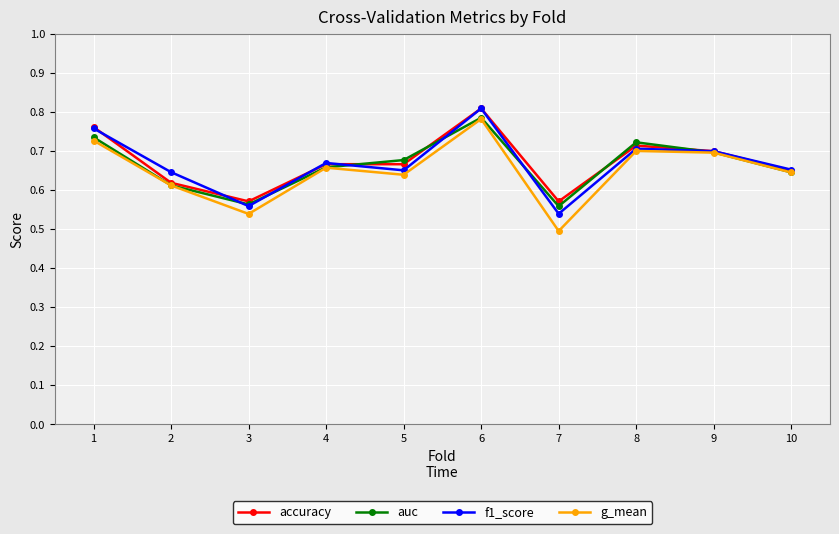

Count the accuracy values in the range 0 to 1.

10